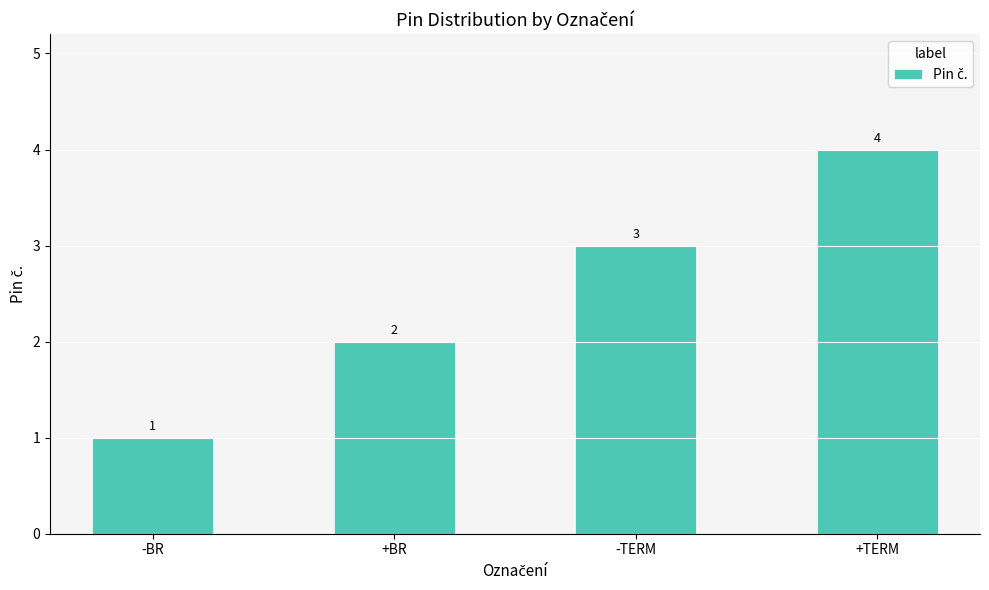

Is it true that the value at +TERM is 2?

False